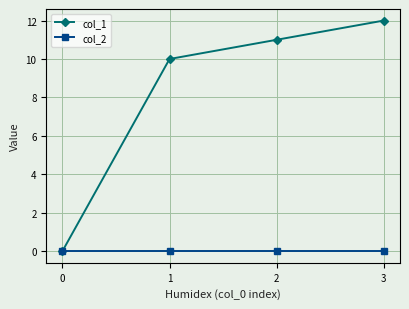

Is this an area chart (filled region under the line)?

No